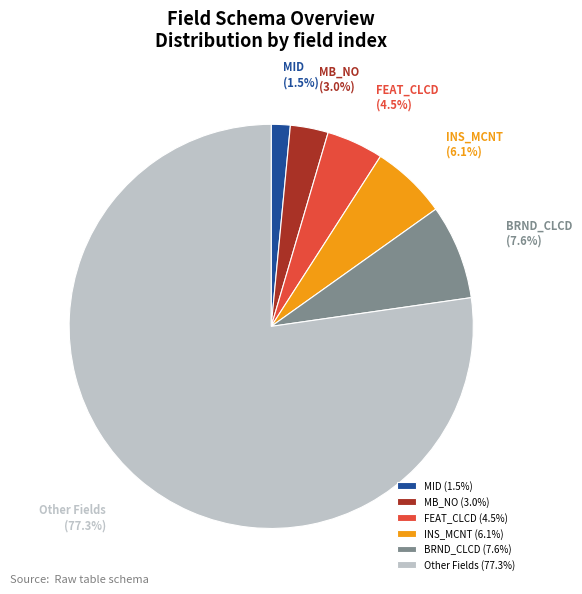

Is it true that BRND_CLCD is 1% of the pie?

False